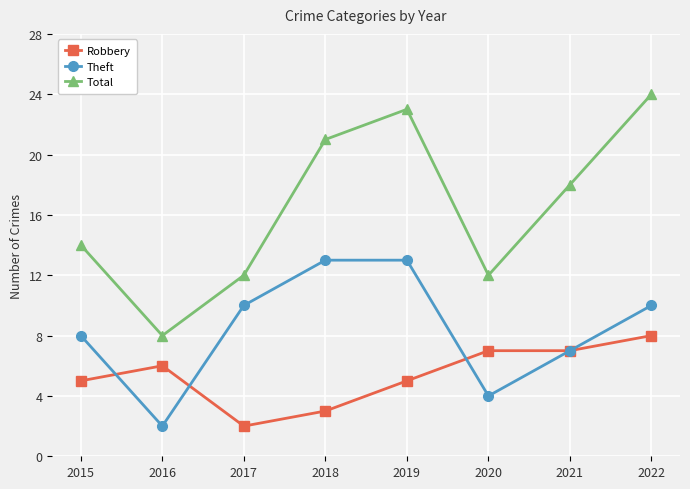

What is the difference between the Total values at 2017 and 2021?

6